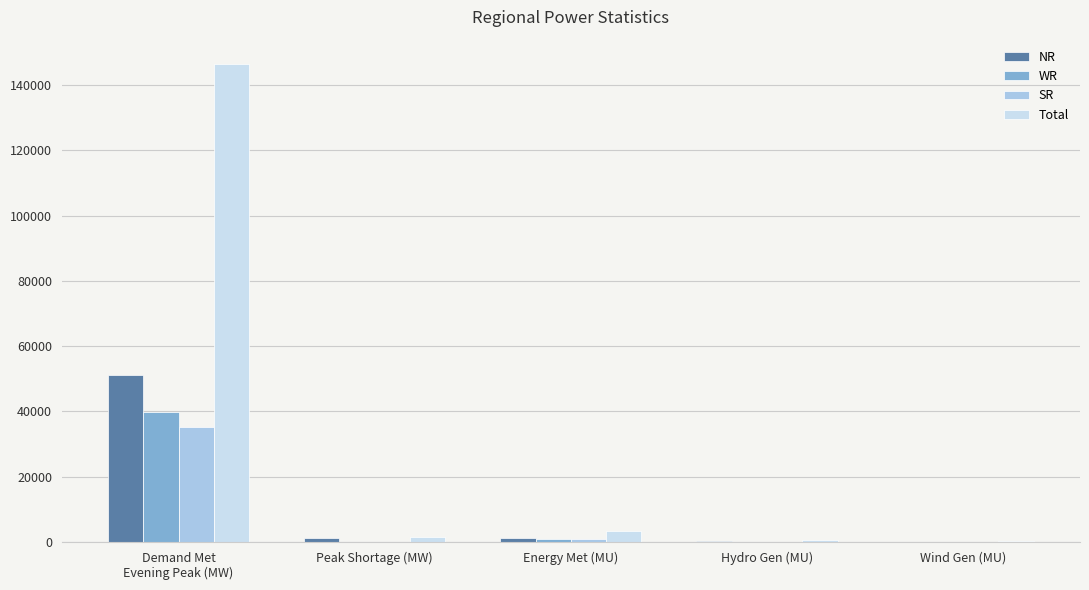

Which series has the largest total across all categories?

Total